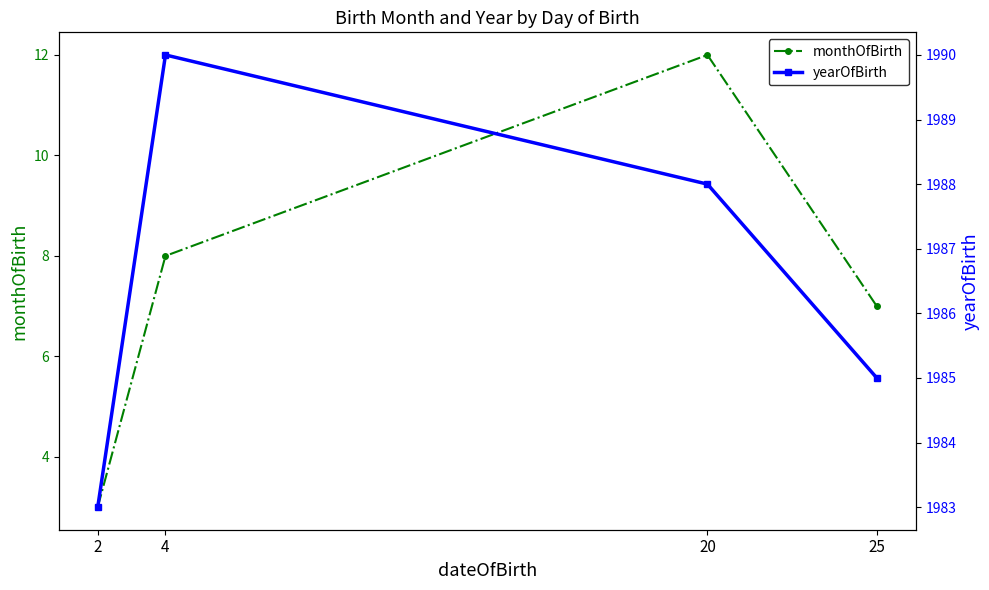

What is the sum of all monthOfBirth values?

30